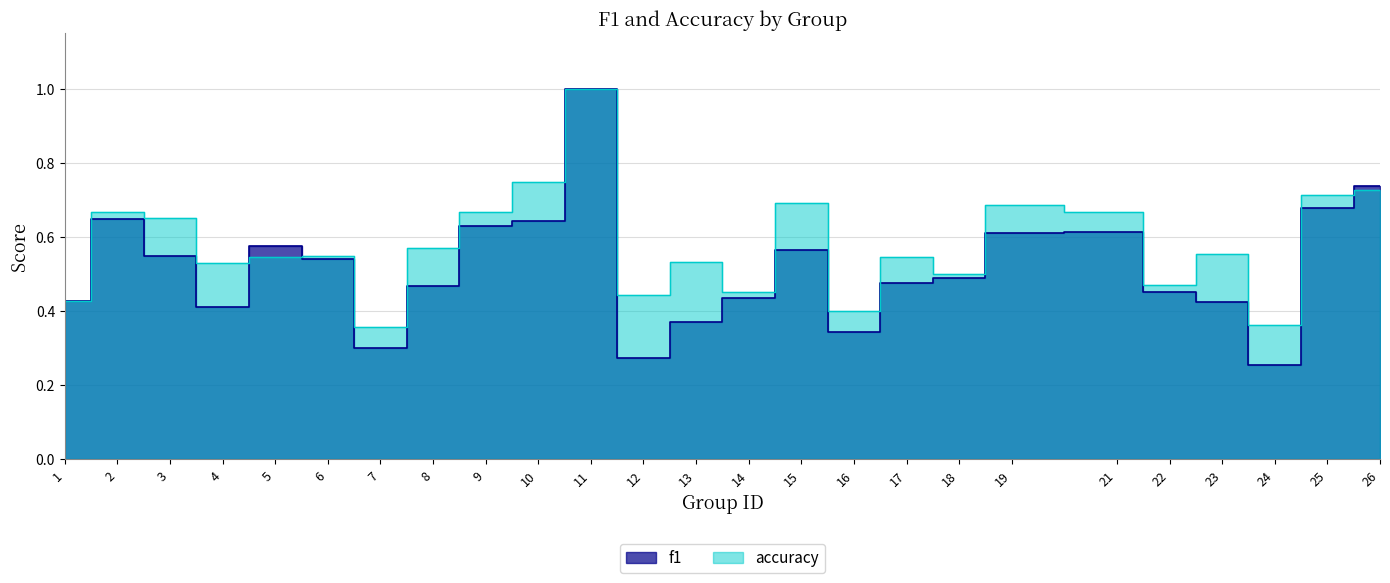

What is the smallest value displayed?

0.3